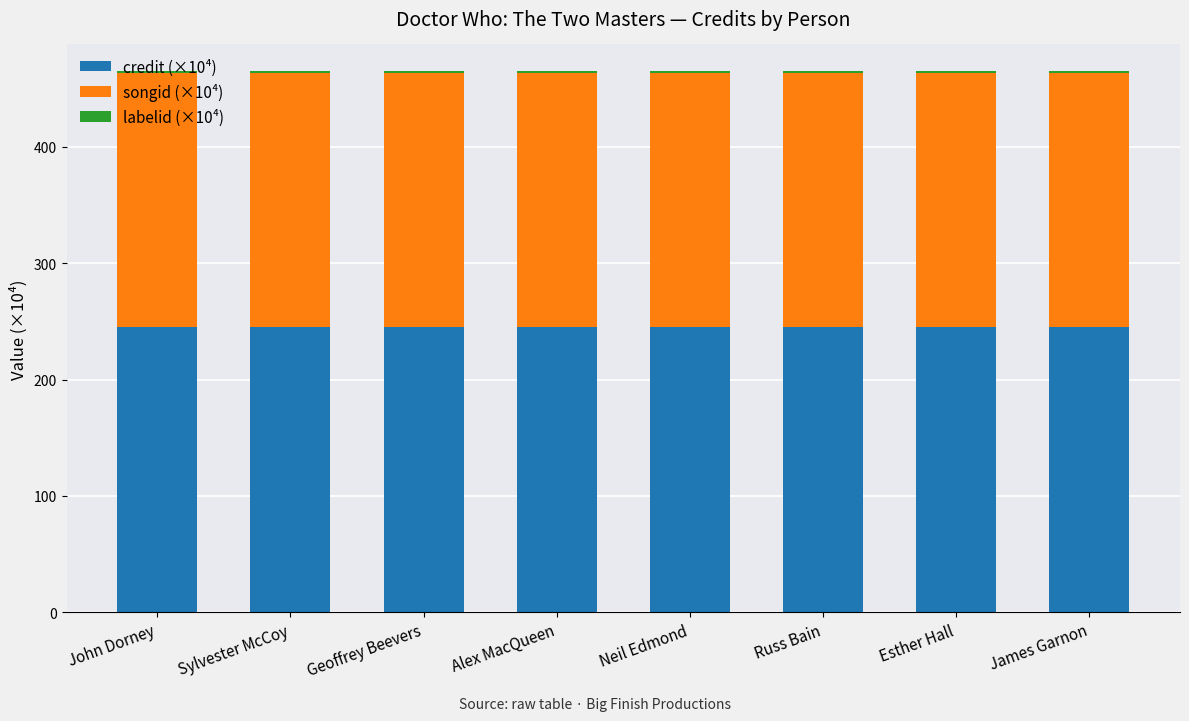

Is it true that credit (×10⁴) equals 245.3 at Russ Bain?

True